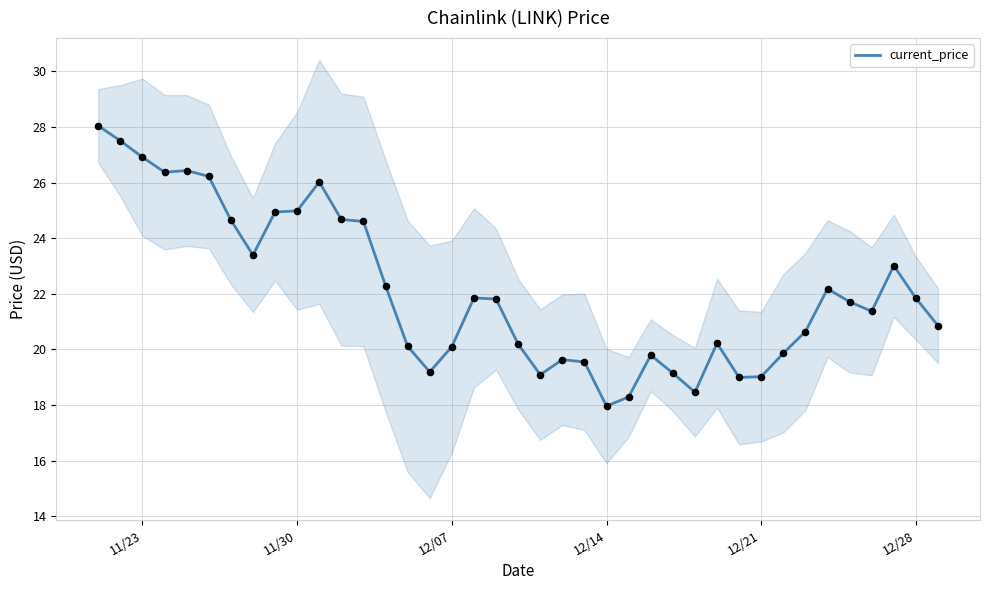

Is it true that current_price equals 20.1 at 12/07?

True